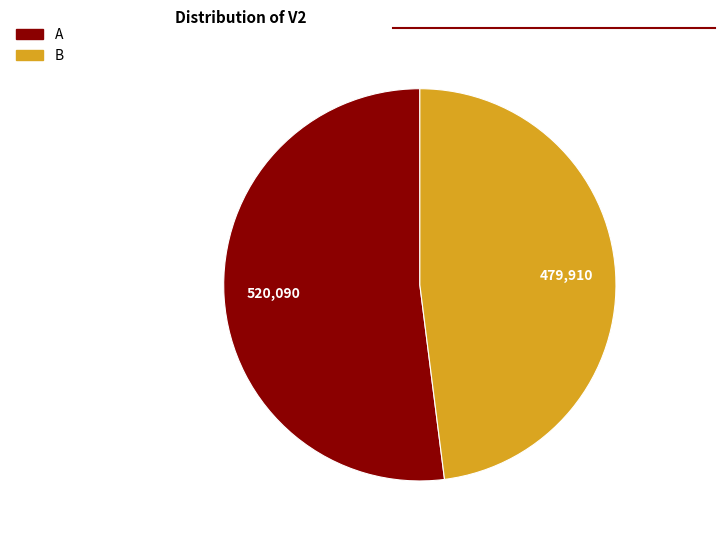

Does A represent more than half of the total?

Yes